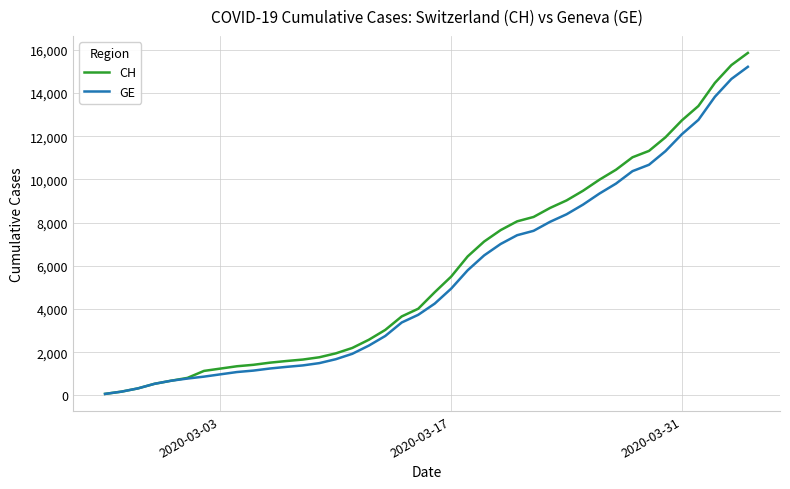

What is the greatest value displayed?

15857